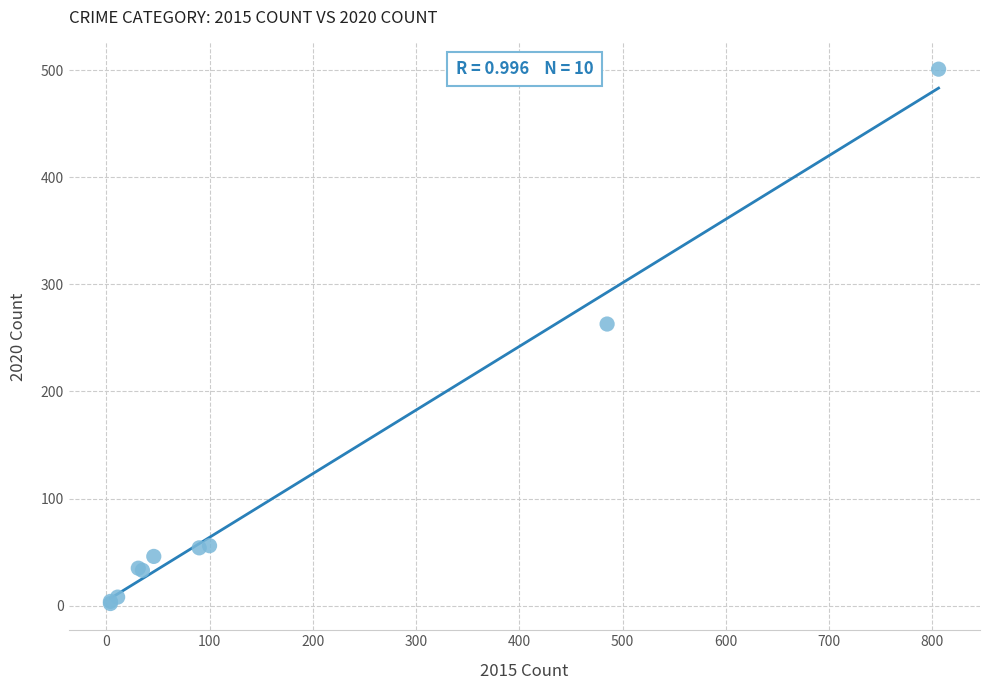

What Y value in the scatter plot is closest to 251?

263